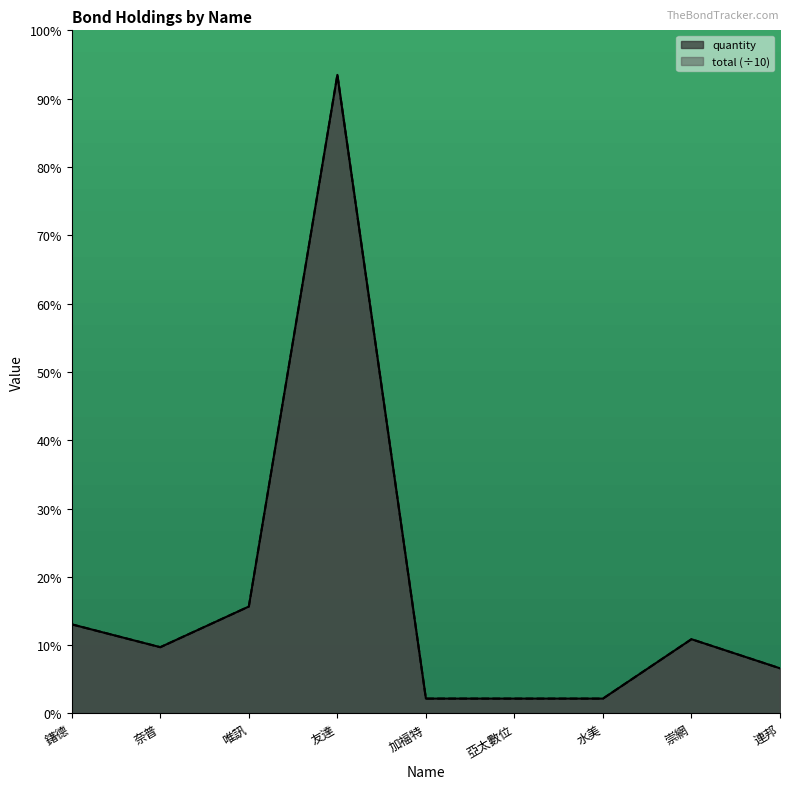

How many categories are shown in the chart?

9